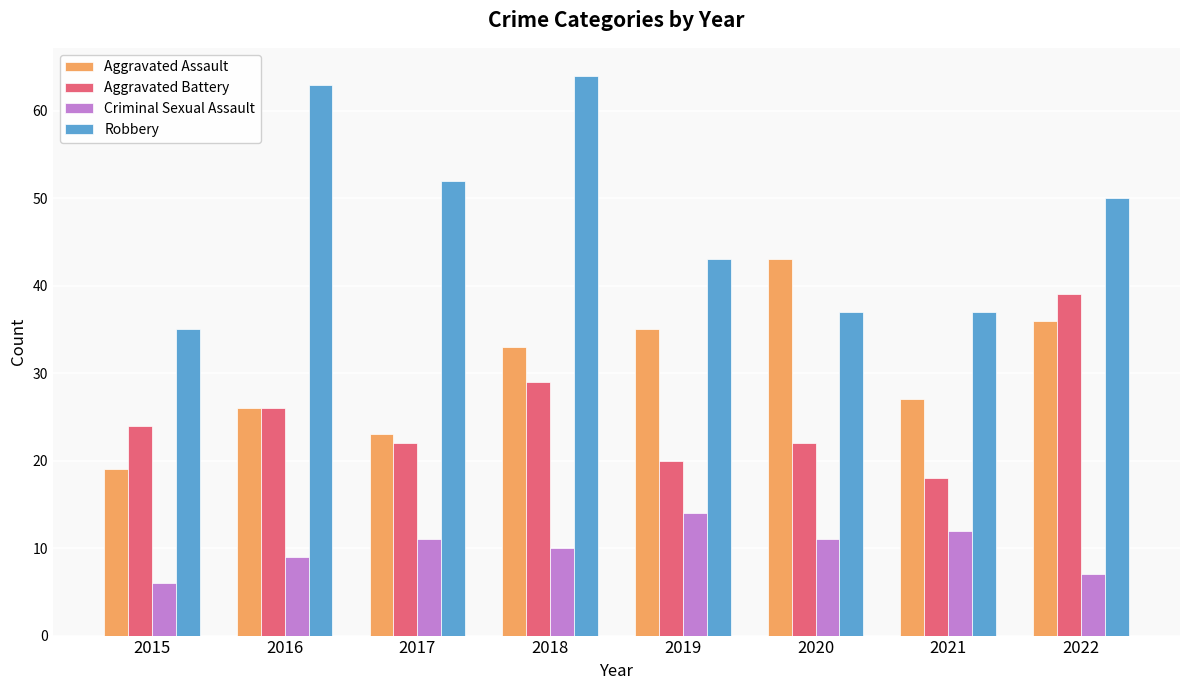

What are all the series names shown in the legend?

Aggravated Assault, Aggravated Battery, Criminal Sexual Assault, Robbery